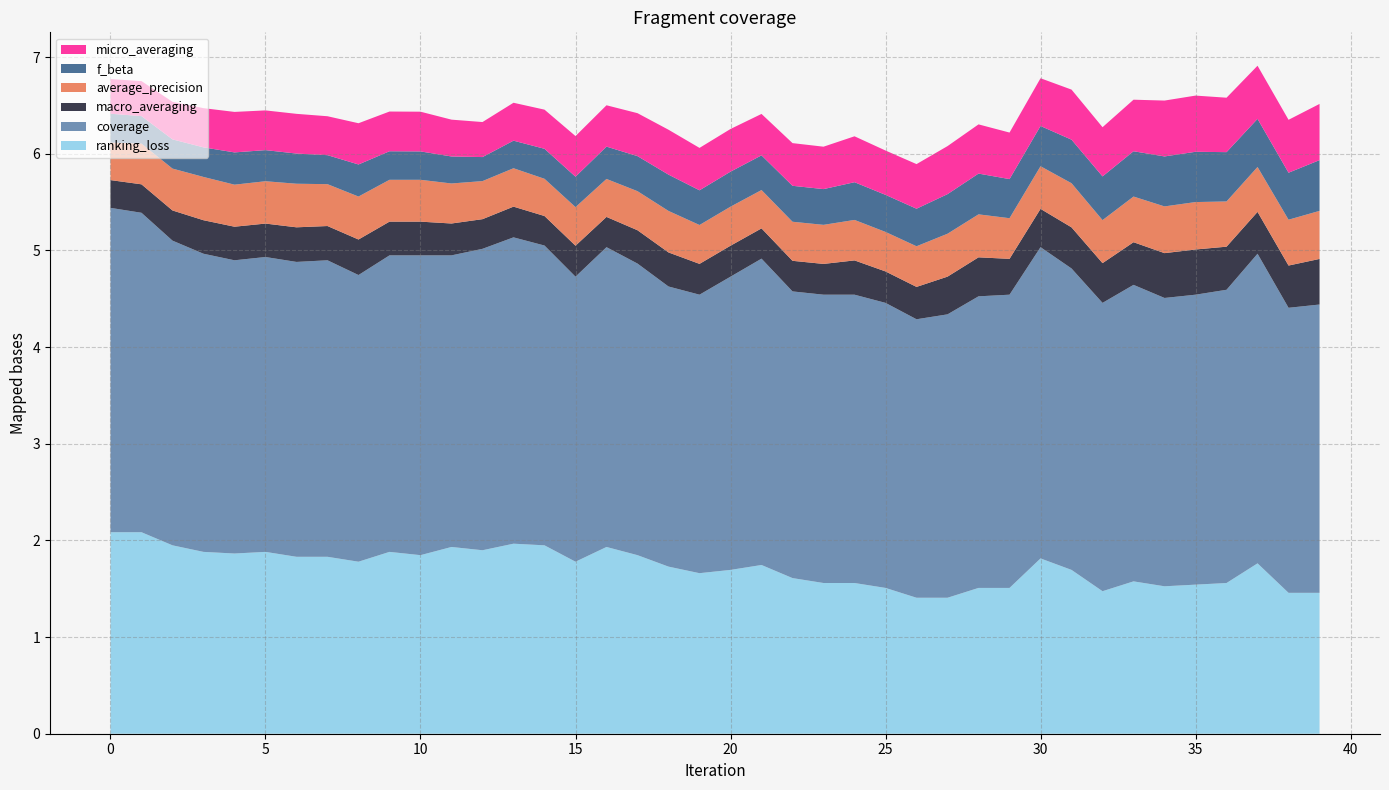

Reading left to right, transcribe all the data shown in this chart.

average_precision: 0=0.4	1=0.4	2=0.4	3=0.4	4=0.4	5=0.4	6=0.5	7=0.4	8=0.4	9=0.4	10=0.4	11=0.4	12=0.4	13=0.4	14=0.4	15=0.4	16=0.4	17=0.4	18=0.4	19=0.4	20=0.4	21=0.4	22=0.4	23=0.4	24=0.4	25=0.4	26=0.4	27=0.4	28=0.4	29=0.4	30=0.4	31=0.5	32=0.4	33=0.5	34=0.5	35=0.5	36=0.5	37=0.5	38=0.5	39=0.5
macro_averaging: 0=0.3	1=0.3	2=0.3	3=0.3	4=0.3	5=0.3	6=0.4	7=0.4	8=0.4	9=0.3	10=0.3	11=0.3	12=0.3	13=0.3	14=0.3	15=0.3	16=0.3	17=0.3	18=0.4	19=0.3	20=0.3	21=0.3	22=0.3	23=0.3	24=0.4	25=0.3	26=0.3	27=0.4	28=0.4	29=0.4	30=0.4	31=0.4	32=0.4	33=0.4	34=0.5	35=0.5	36=0.4	37=0.4	38=0.4	39=0.5
f_beta: 0=0.3	1=0.3	2=0.3	3=0.3	4=0.3	5=0.3	6=0.3	7=0.3	8=0.3	9=0.3	10=0.3	11=0.3	12=0.2	13=0.3	14=0.3	15=0.3	16=0.3	17=0.4	18=0.4	19=0.4	20=0.4	21=0.4	22=0.4	23=0.4	24=0.4	25=0.4	26=0.4	27=0.4	28=0.4	29=0.4	30=0.4	31=0.5	32=0.5	33=0.5	34=0.5	35=0.5	36=0.5	37=0.5	38=0.5	39=0.5
micro_averaging: 0=0.4	1=0.4	2=0.4	3=0.4	4=0.4	5=0.4	6=0.4	7=0.4	8=0.4	9=0.4	10=0.4	11=0.4	12=0.4	13=0.4	14=0.4	15=0.4	16=0.4	17=0.4	18=0.5	19=0.4	20=0.4	21=0.4	22=0.4	23=0.4	24=0.5	25=0.5	26=0.5	27=0.5	28=0.5	29=0.5	30=0.5	31=0.5	32=0.5	33=0.5	34=0.6	35=0.6	36=0.6	37=0.5	38=0.5	39=0.6
ranking_loss: 0=2.1	1=2.1	2=1.9	3=1.9	4=1.9	5=1.9	6=1.8	7=1.8	8=1.8	9=1.9	10=1.8	11=1.9	12=1.9	13=2.0	14=1.9	15=1.8	16=1.9	17=1.8	18=1.7	19=1.7	20=1.7	21=1.7	22=1.6	23=1.6	24=1.6	25=1.5	26=1.4	27=1.4	28=1.5	29=1.5	30=1.8	31=1.7	32=1.5	33=1.6	34=1.5	35=1.5	36=1.6	37=1.8	38=1.5	39=1.5
coverage: 0=3.4	1=3.3	2=3.2	3=3.1	4=3.0	5=3.1	6=3.1	7=3.1	8=3.0	9=3.1	10=3.1	11=3.0	12=3.1	13=3.2	14=3.1	15=2.9	16=3.1	17=3.0	18=2.9	19=2.9	20=3.0	21=3.2	22=3.0	23=3.0	24=3.0	25=2.9	26=2.9	27=2.9	28=3.0	29=3.0	30=3.2	31=3.1	32=3.0	33=3.1	34=3.0	35=3.0	36=3.0	37=3.2	38=2.9	39=3.0